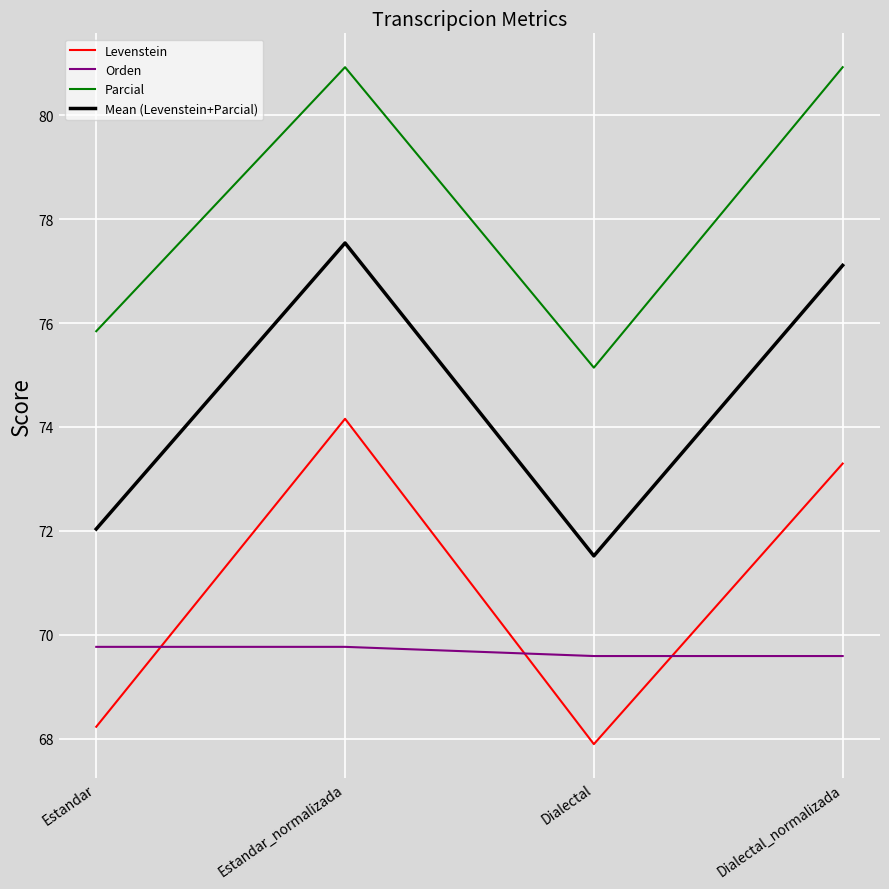

Is this an area chart (filled region under the line)?

No